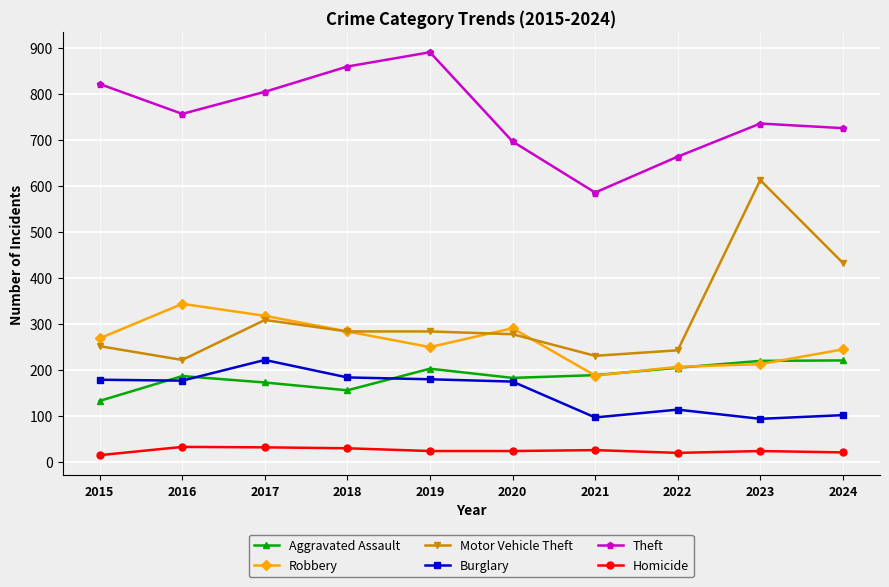

What is the difference between the highest and lowest values at 2016?

724